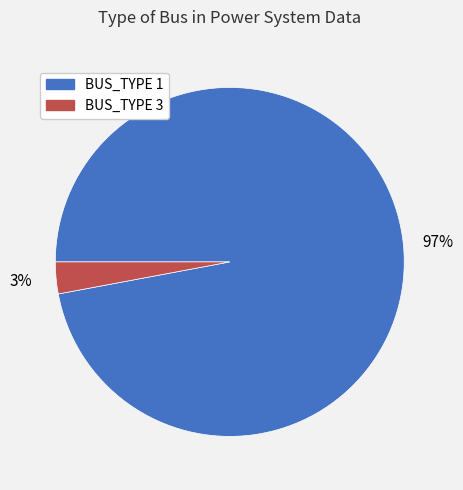

Does any single category account for the majority?

Yes